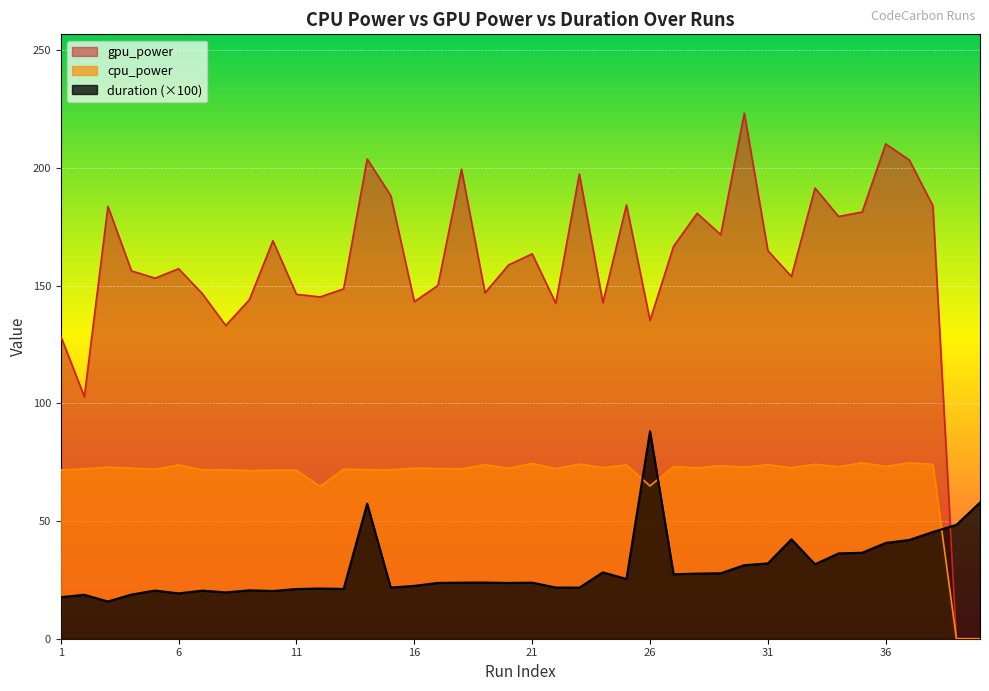

Where is duration nearest to the value 52?

39